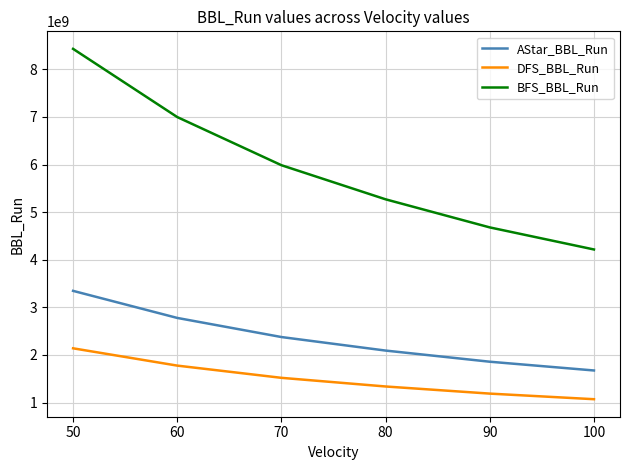

What is the minimum value for AStar_BBL_Run?

1673149317